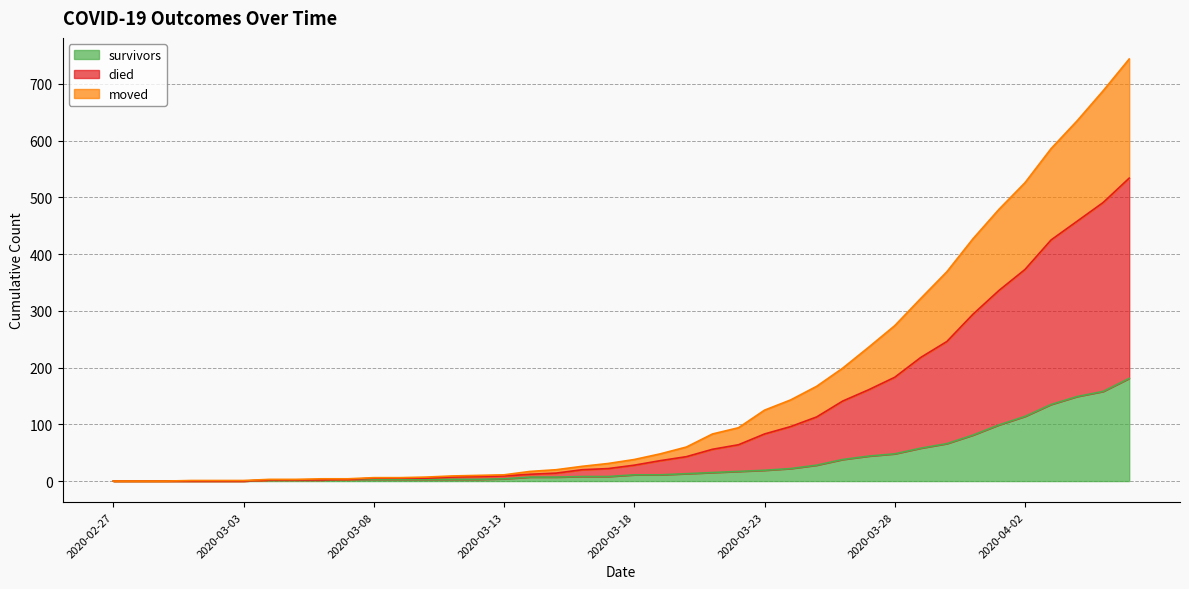

True or false: moved and died intersect in this chart.

False